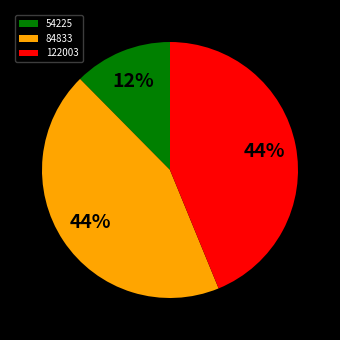

Do 84833 and 122003 together represent more than half of the pie?

Yes